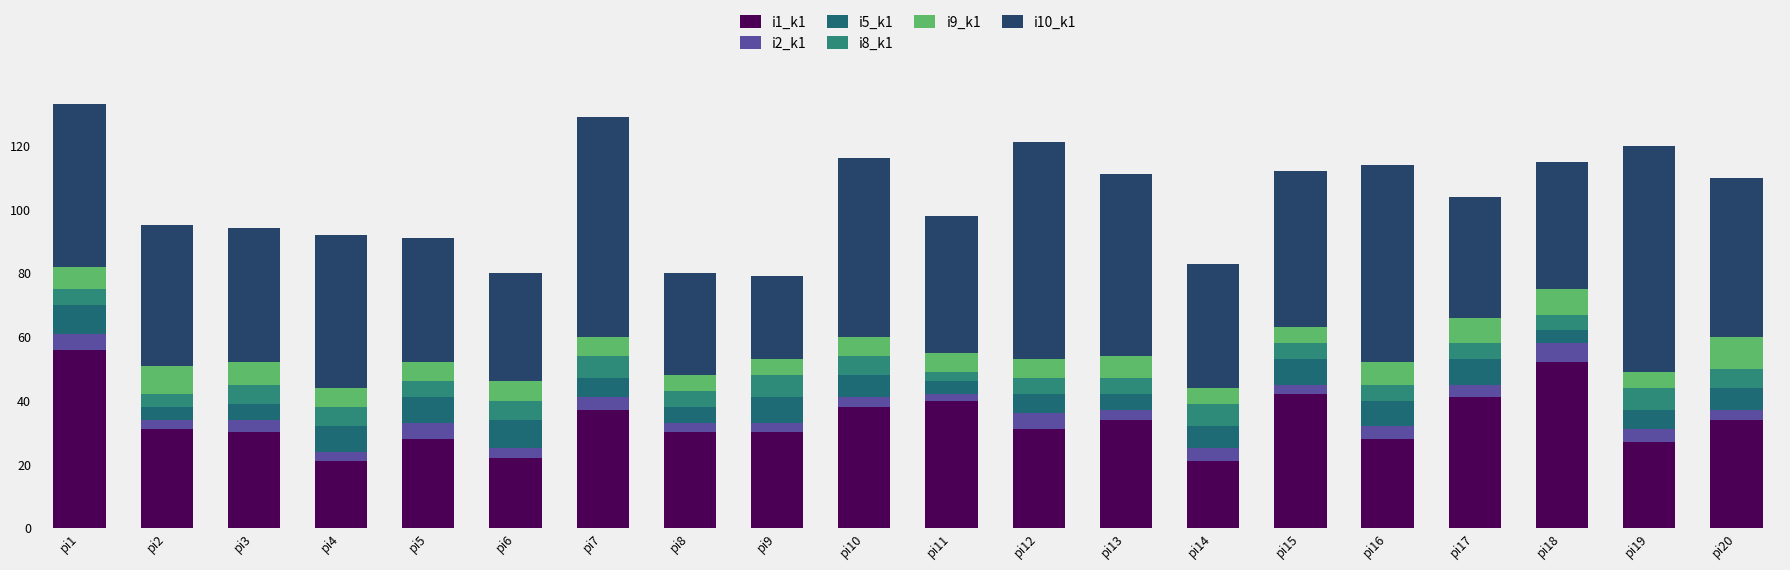

Count the number of categories in the chart.

20